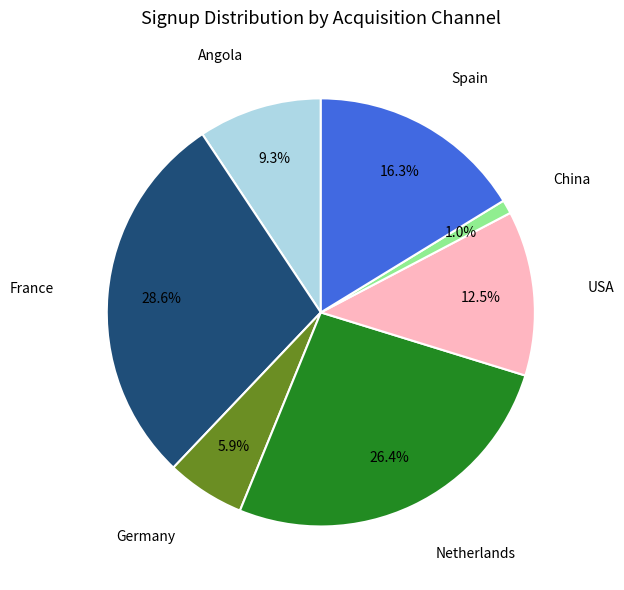

Is there any slice that represents more than half of the pie?

No